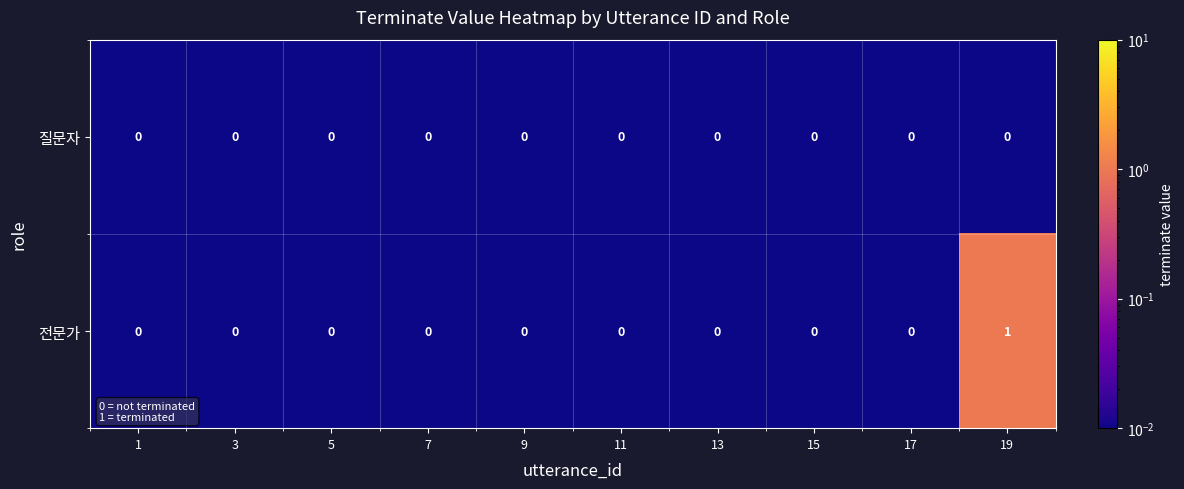

How many series are shown in this chart?

2